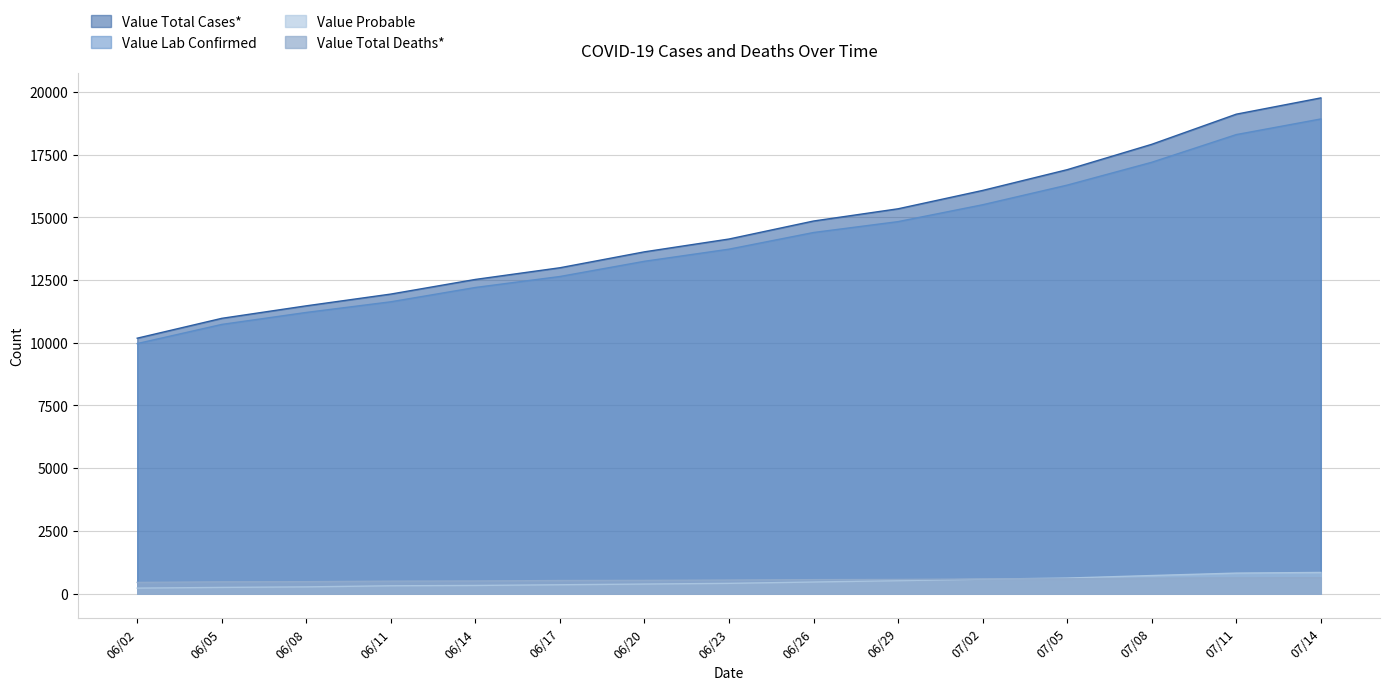

What is the sum of all Value Total Deaths* values?

8091